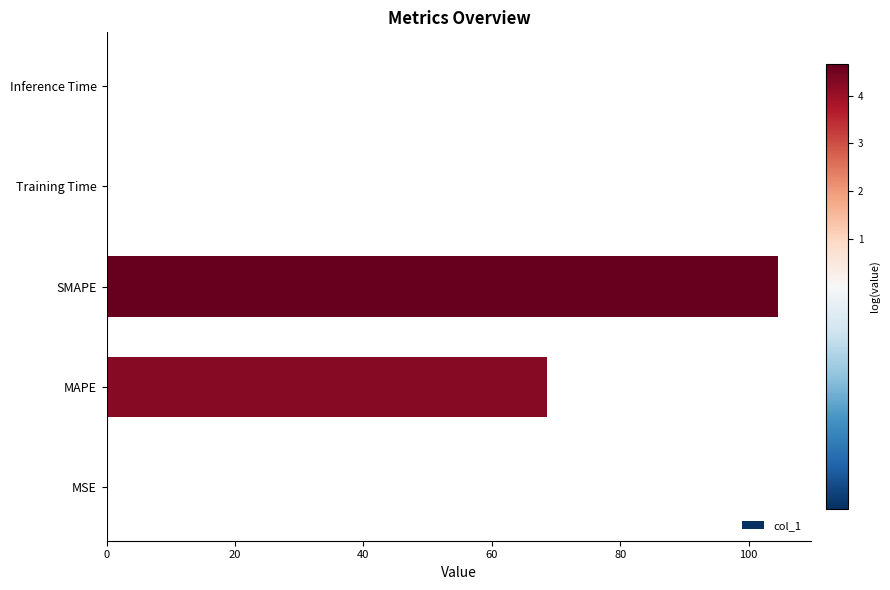

At which label is the value closest to 52?

MAPE